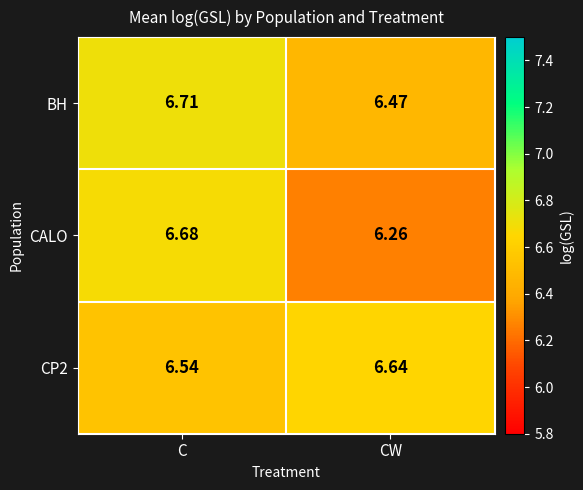

Between C and CW, which series saw the biggest shift?

CALO